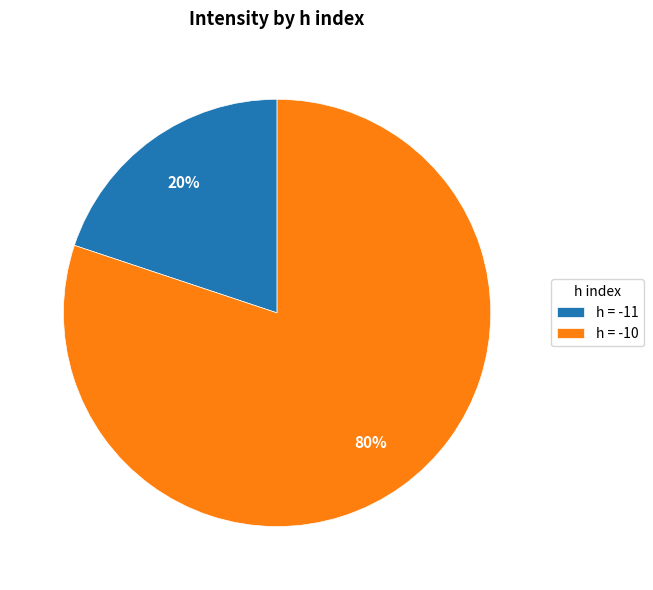

Is the sum of h = -11 and h = -10 greater than half?

Yes